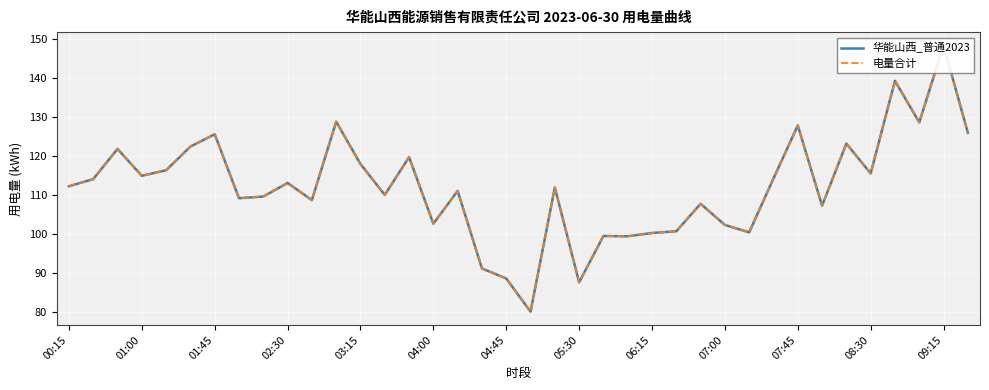

Between 08:30 and 24, which series saw the biggest shift?

华能山西_普通2023